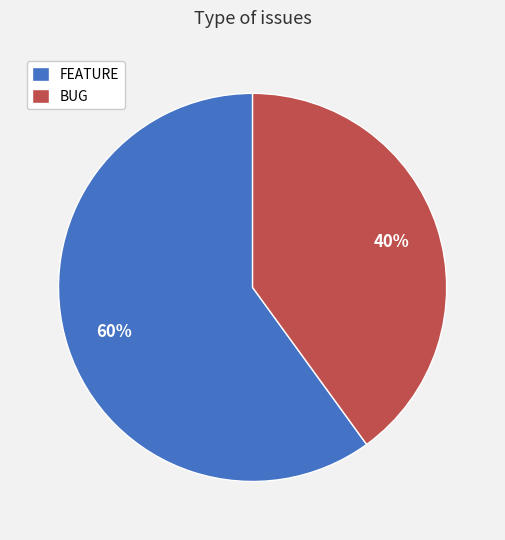

True or false: FEATURE accounts for 55% of the total.

False